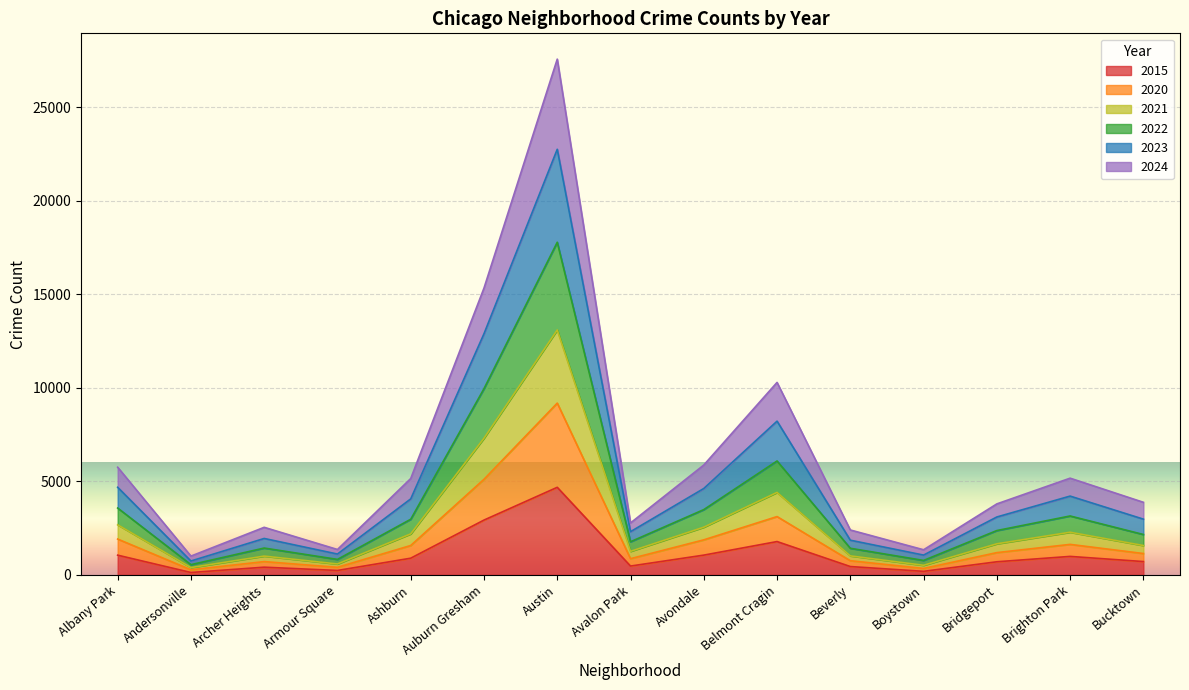

What is the total value across all series at Albany Park?

5755